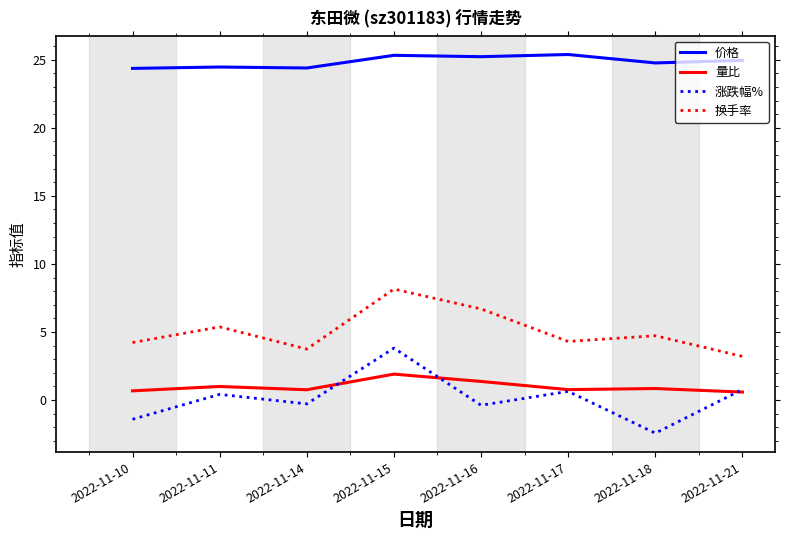

At which category is the sum across all series the highest?

2022-11-15